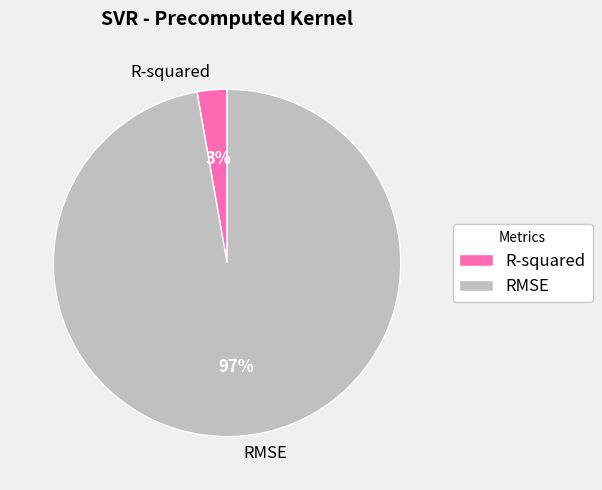

Does R-squared account for over 50% of the chart?

No